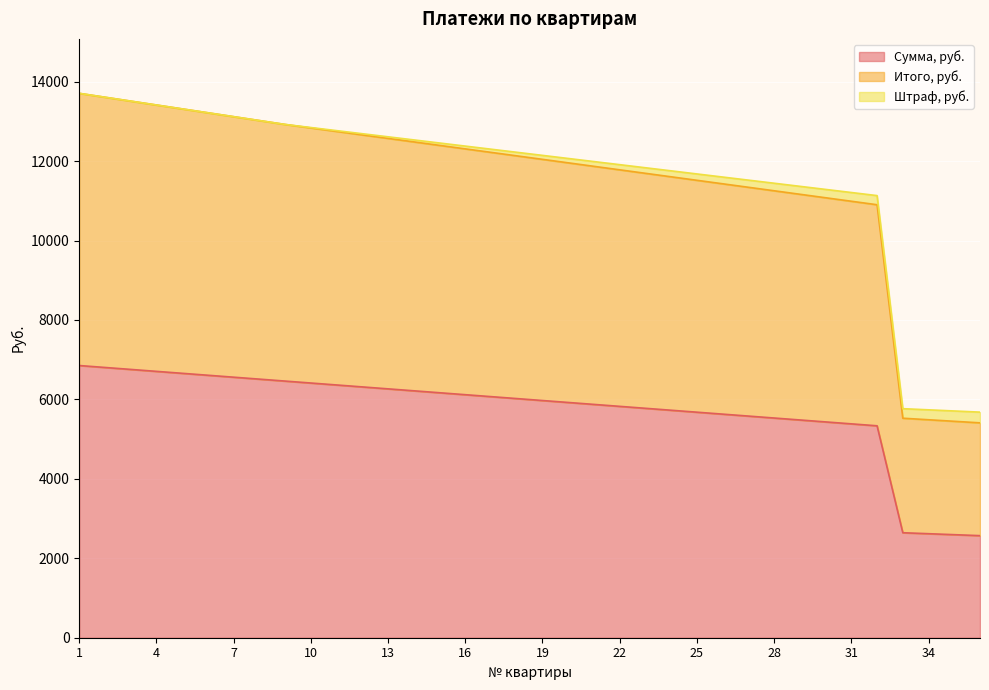

Where does the Итого, руб. series first go above 12221?

1